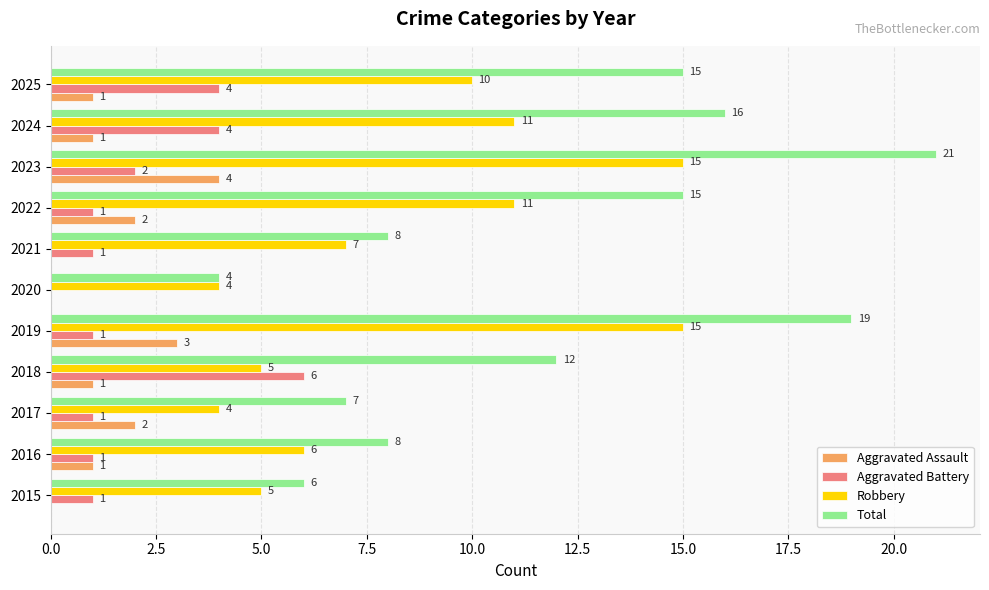

The value of Total at 2016 is 8. True or false?

True